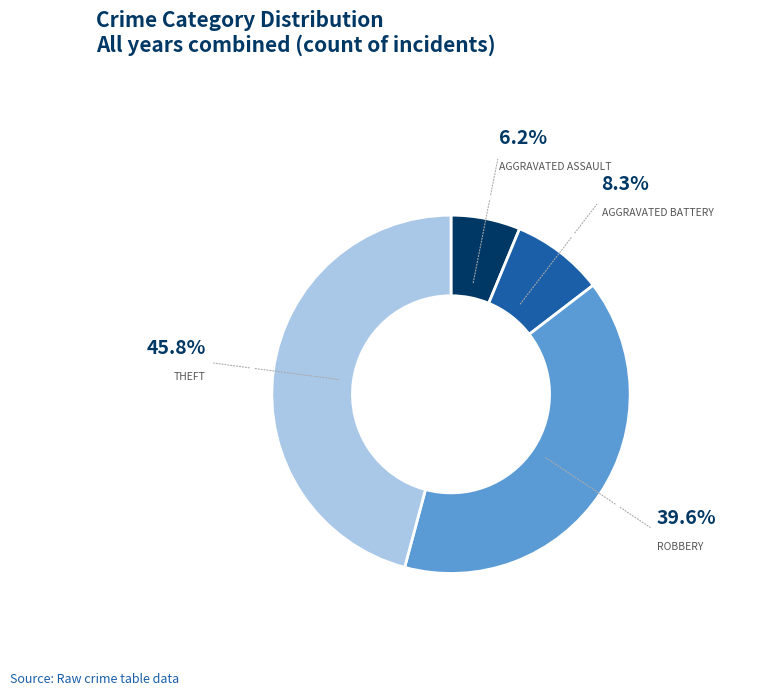

Does any single category account for the majority?

No